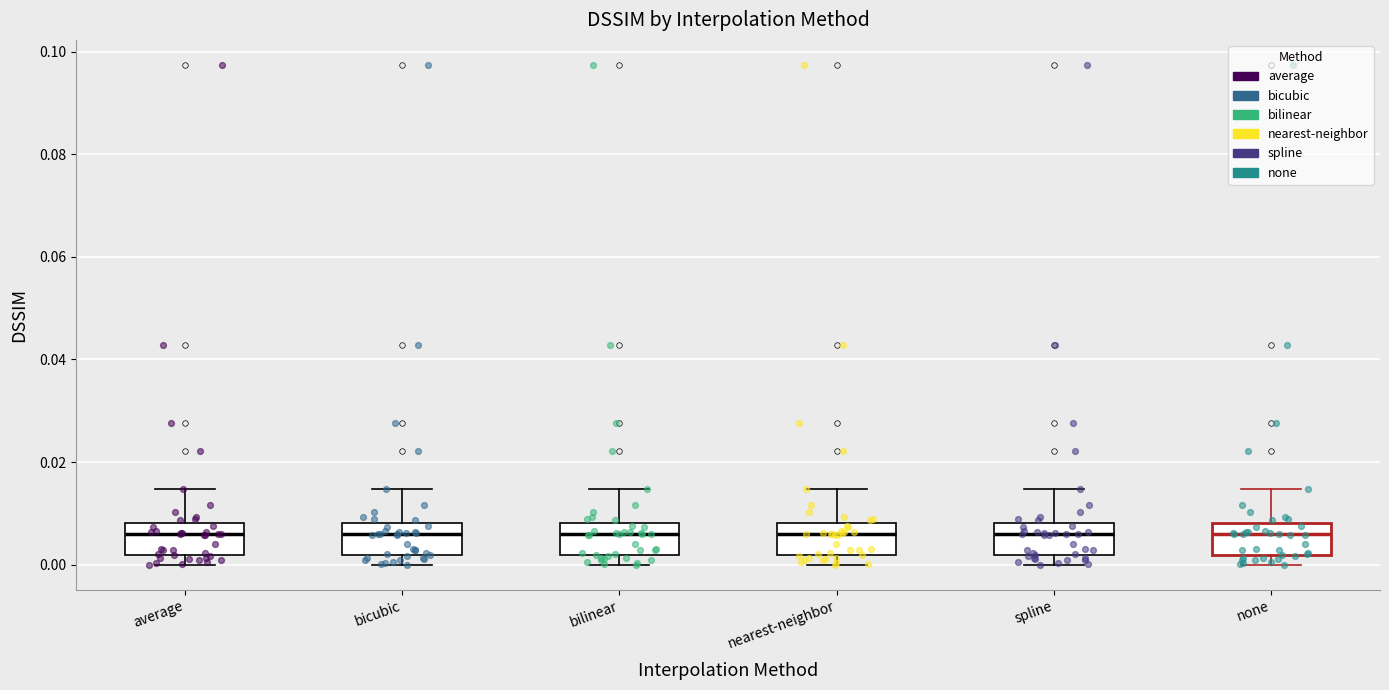

Reading left to right, read every box against the y-axis: the position of its median line, the range the box covers, and the ends of its whiskers. The values are not printed on the chart, so give them approximately, as read against the axis.

average: median 0.006, box 0.002 to 0.008, whiskers 0.000 to 0.014
bicubic: median 0.006, box 0.002 to 0.008, whiskers 0.000 to 0.014
bilinear: median 0.006, box 0.002 to 0.008, whiskers 0.000 to 0.014
nearest-neighbor: median 0.006, box 0.002 to 0.008, whiskers 0.000 to 0.014
spline: median 0.006, box 0.002 to 0.008, whiskers 0.000 to 0.014
none: median 0.006, box 0.002 to 0.008, whiskers 0.000 to 0.014